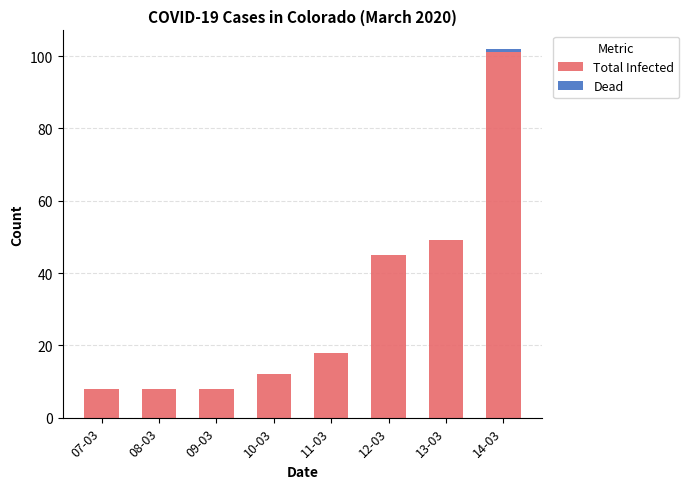

What is the highest value of the Total Infected series?

101